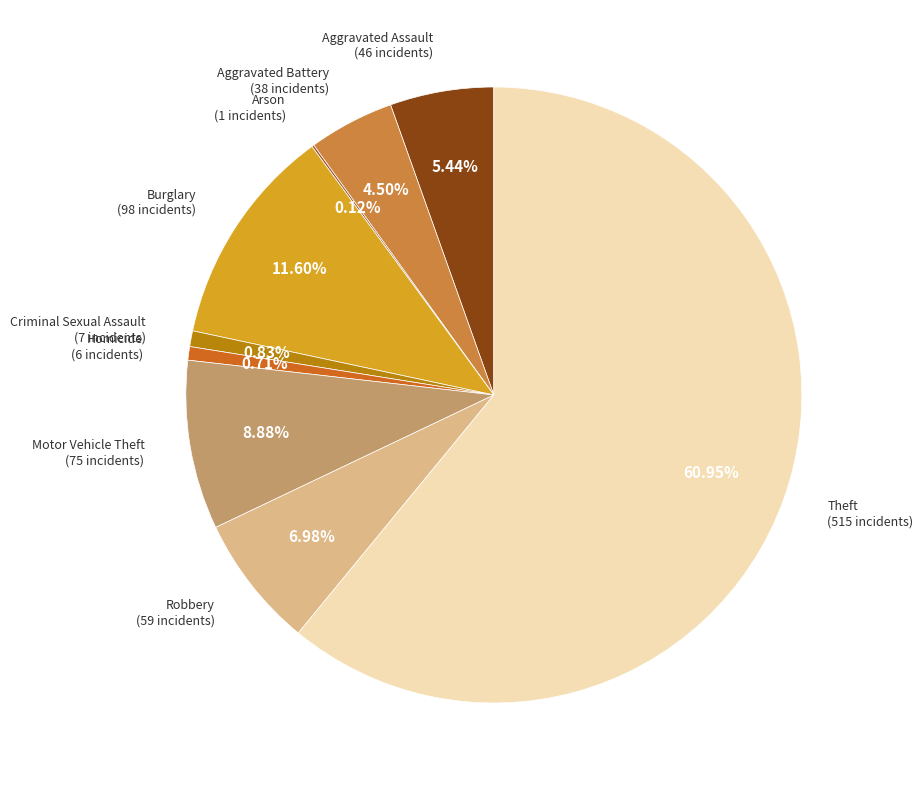

What percentage is the Criminal Sexual Assault slice, to the nearest percent?

1%